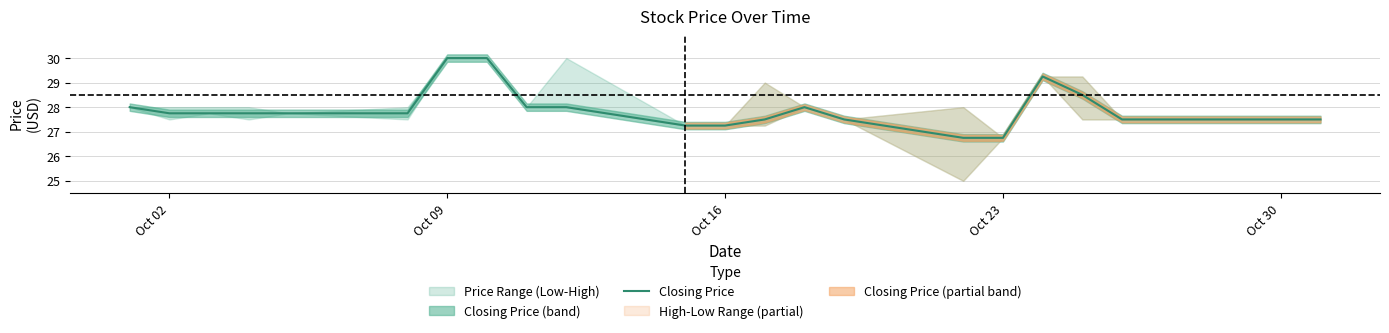

True or false: the data shows 7.3 at Oct 30.

False